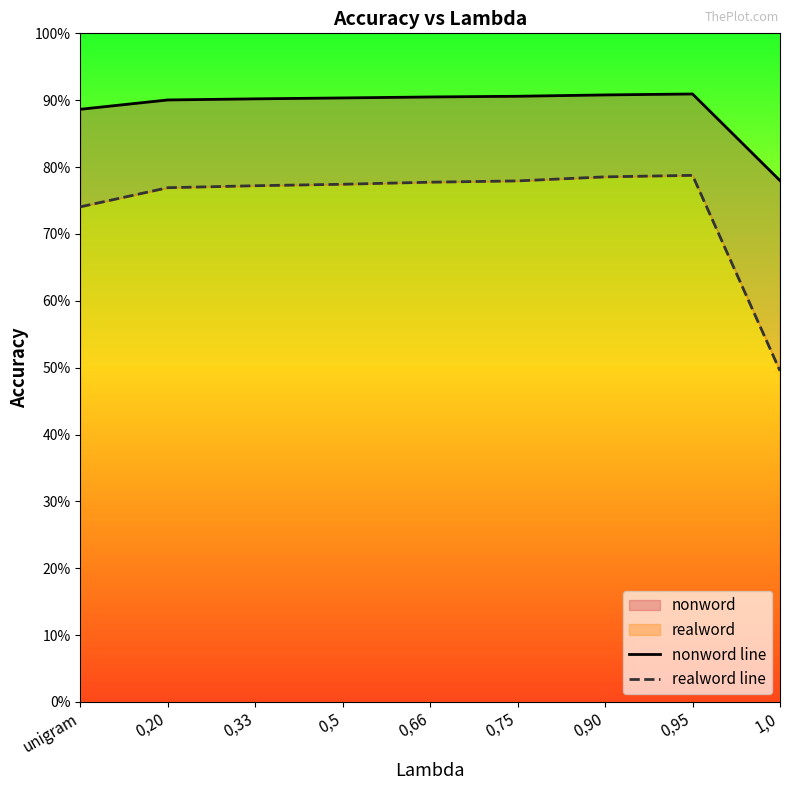

Between unigram and 0,66, which is larger?

0,66